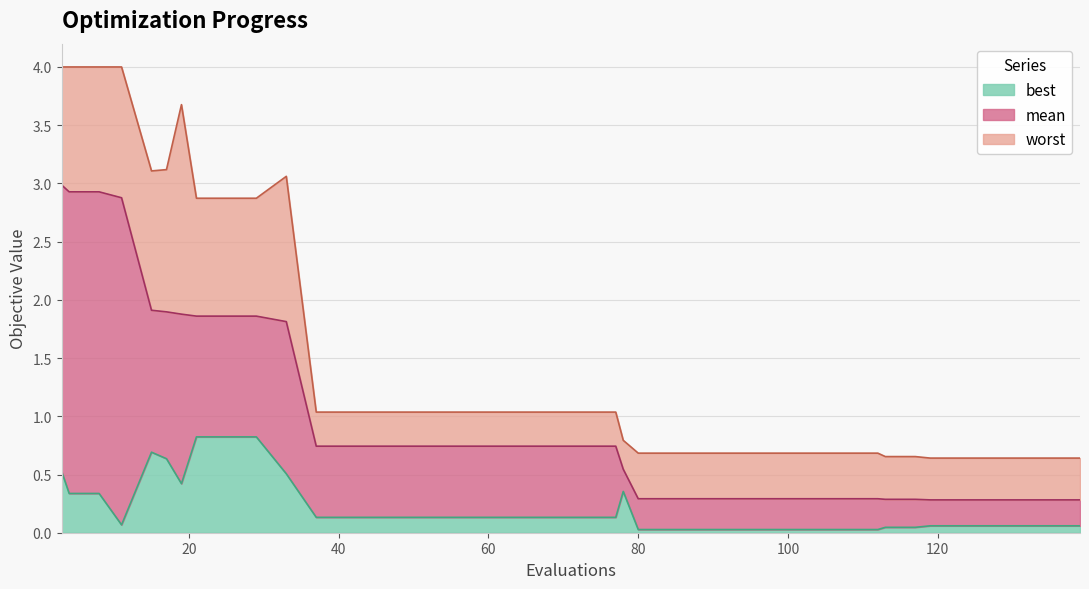

What is the sum of the best values at 4 and 88?

0.4